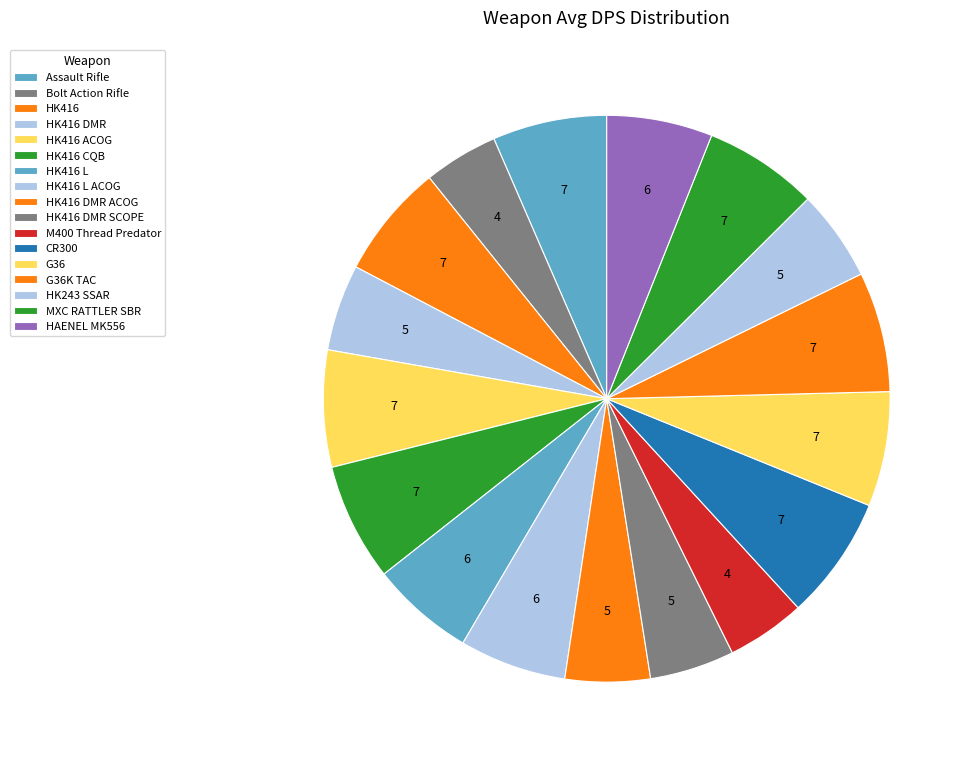

What is the ratio of the value at HK416 CQB to the value at HK416 L?

1.1